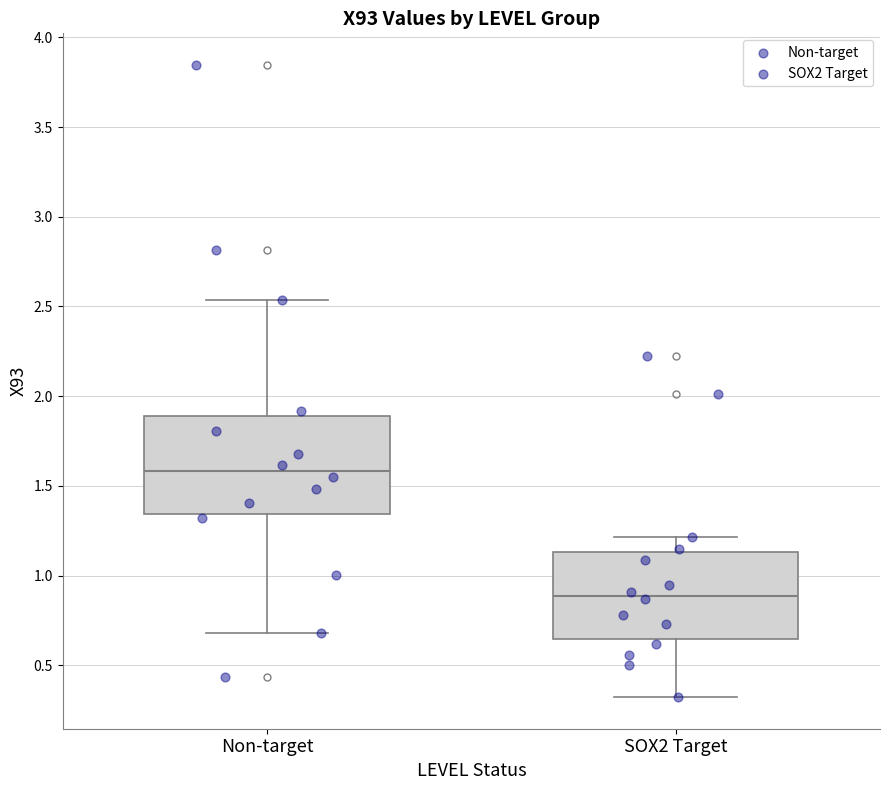

Reading left to right, transcribe this box plot: for each box, give where its median line is, the range the box spans, and where its two whiskers end, as read against the y-axis. The values are not printed on the chart, so give them approximately, as read against the axis.

Non-target: median 1.60, box 1.35 to 1.90, whiskers 0.70 to 2.55
SOX2 Target: median 0.90, box 0.65 to 1.15, whiskers 0.30 to 1.20